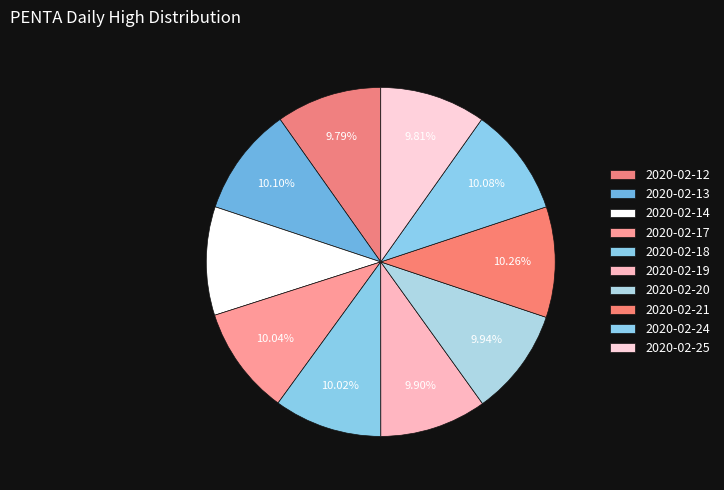

How many slices are in this pie chart?

10